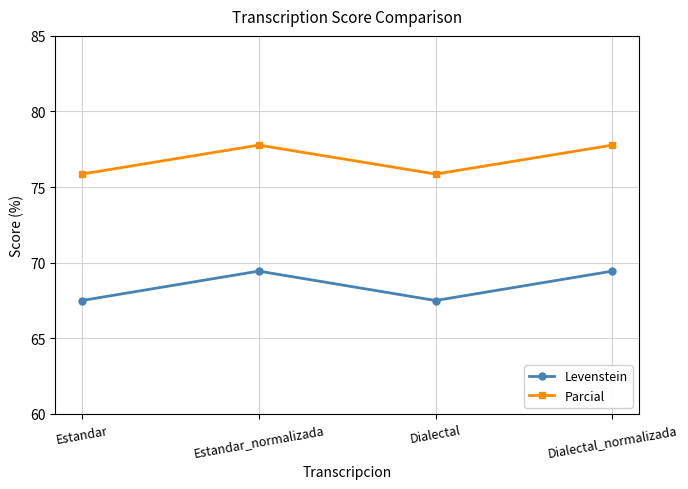

True or false: Parcial and Levenstein cross at least once.

False